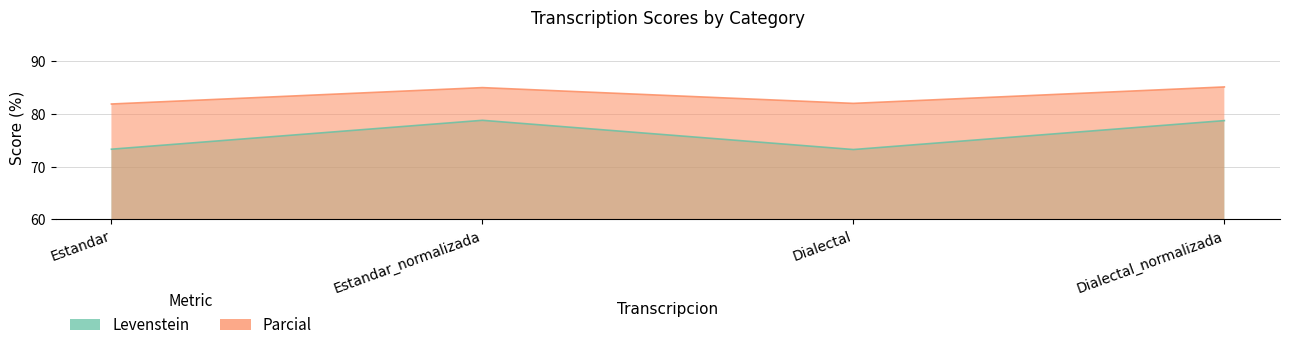

How many lines are shown in the chart?

2